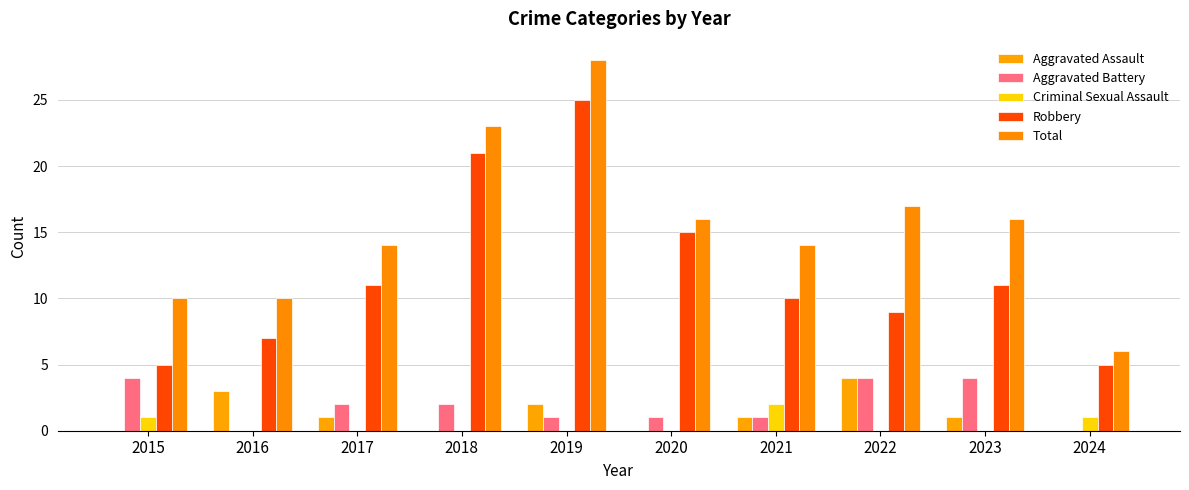

What is the difference between the Aggravated Assault values at 2024 and 2019?

2